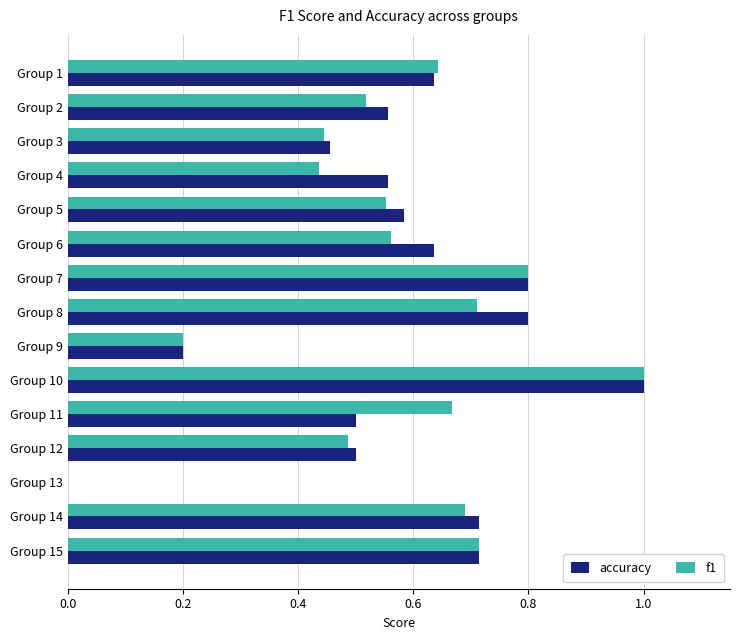

How many positive values does the f1 series have?

14